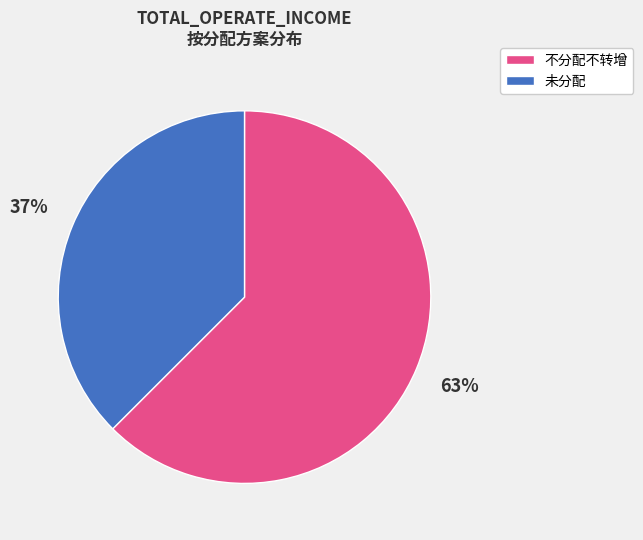

Does any single category account for the majority?

Yes